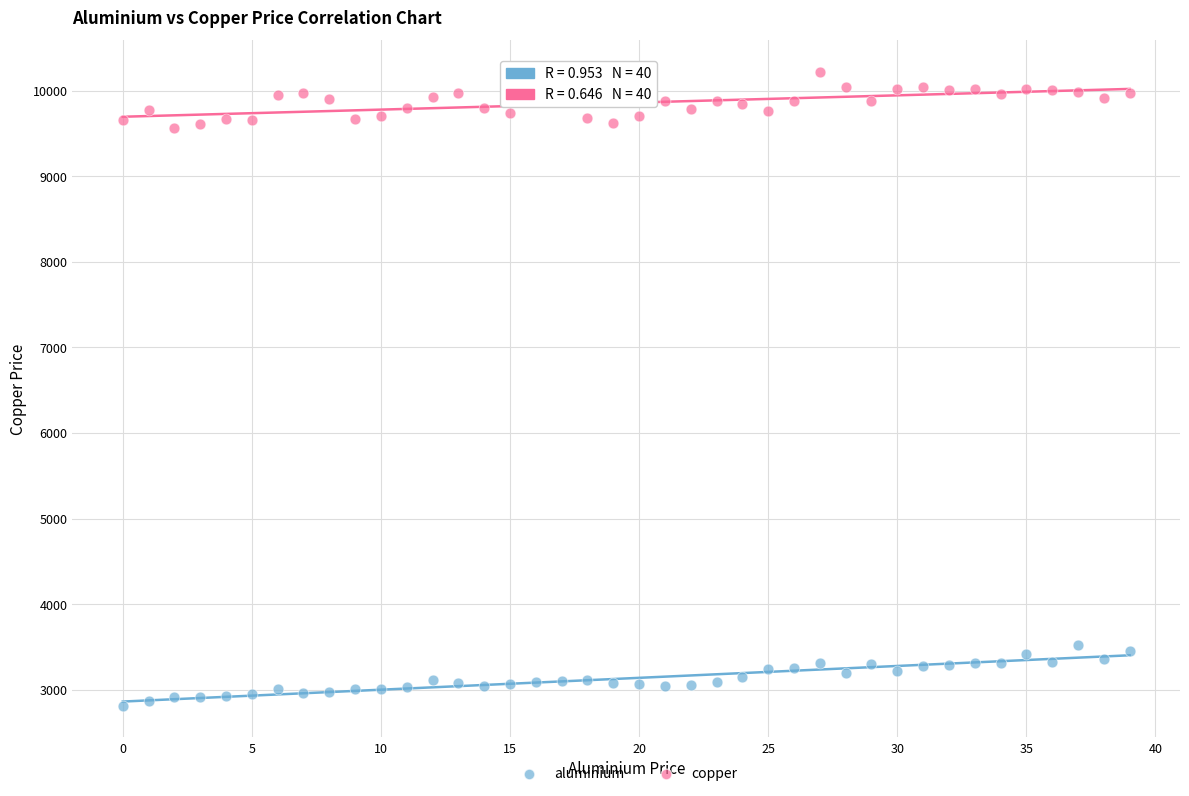

Which series contains the lowest Y value?

aluminium